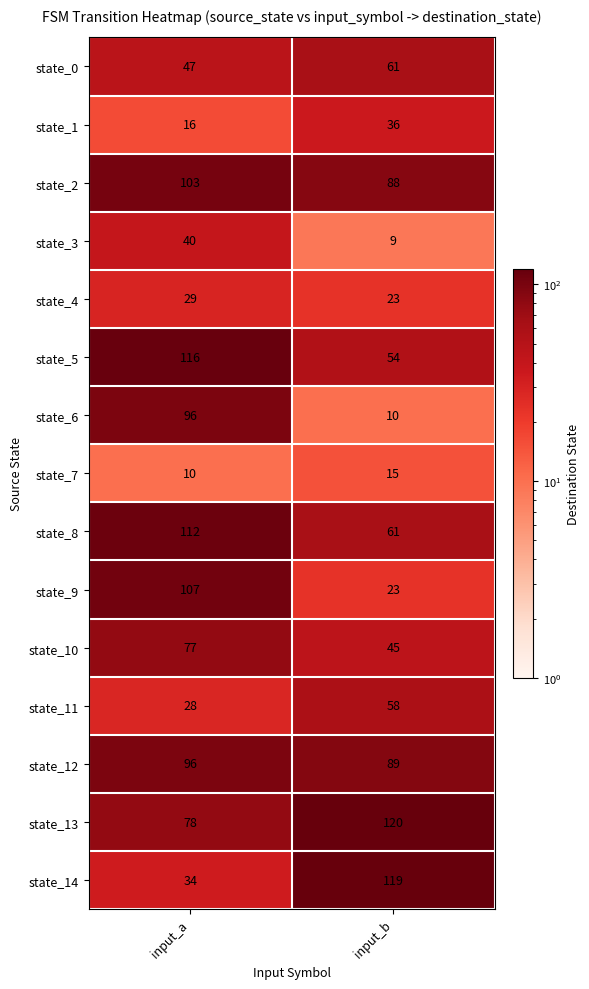

What is the greatest value displayed?

120